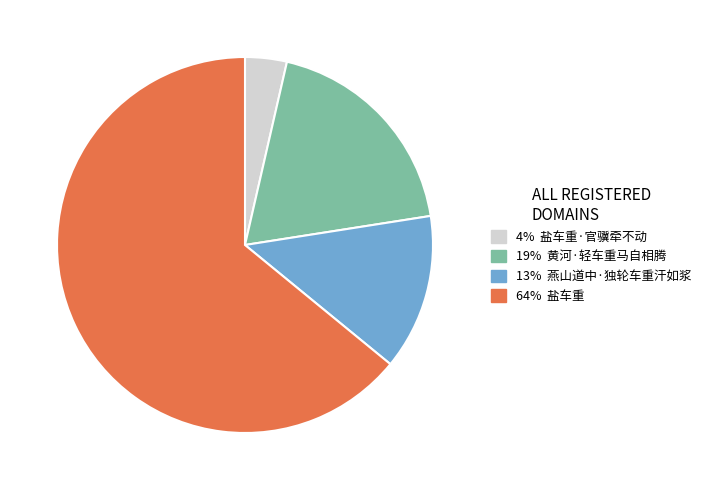

What is the smallest slice in the pie chart?

盐车重·官骥牵不动